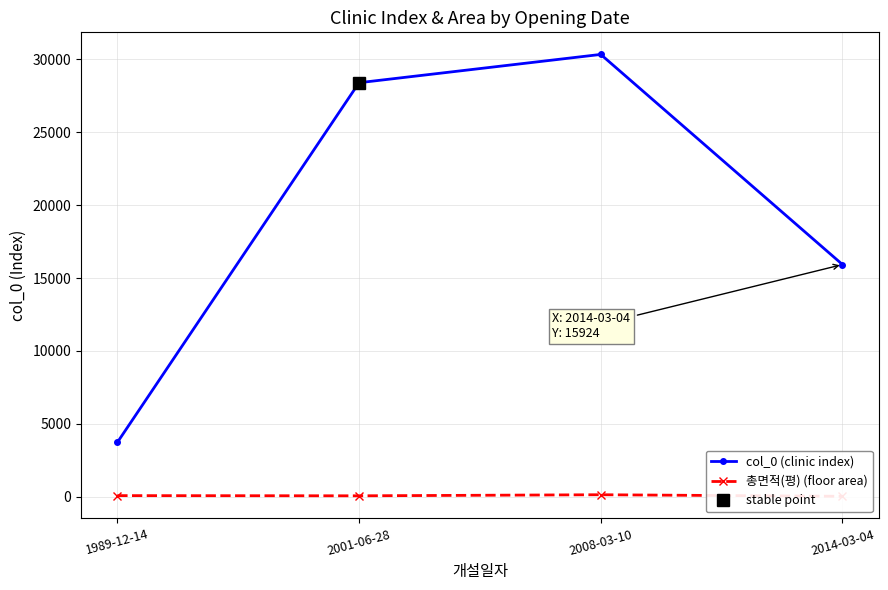

Which series has the largest range (max minus min)?

col_0 (clinic index)